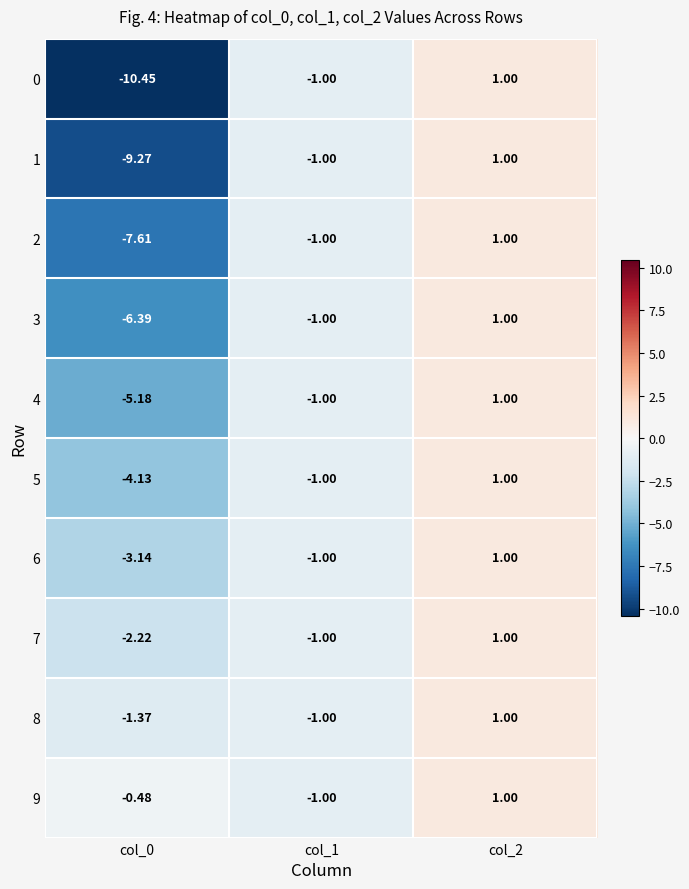

Is the value of 5 at col_0 greater than the value of 4 at col_2?

No